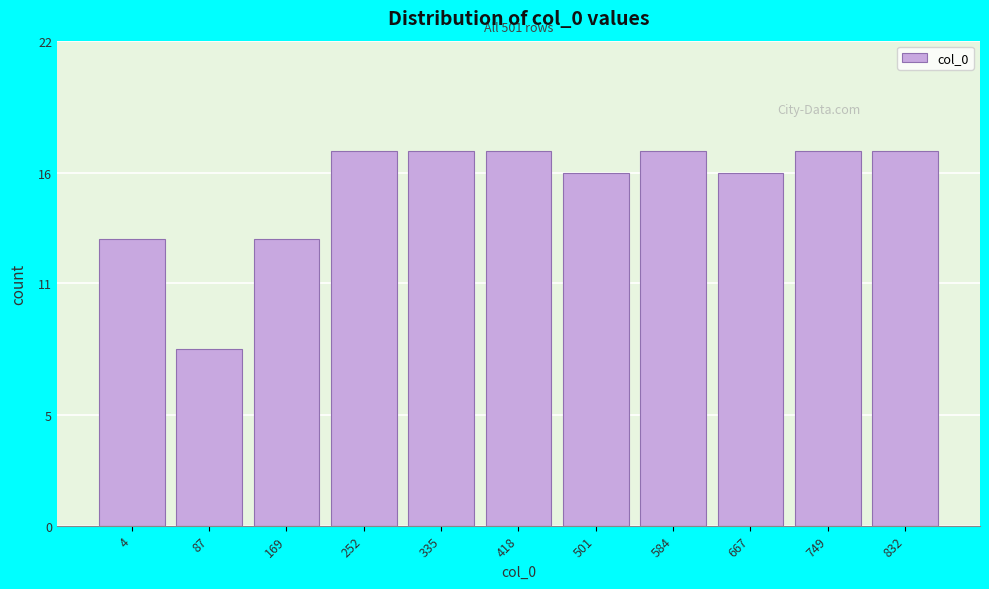

Reading left to right, what are all the values shown in this chart?

13	8	13	17	17	17	16	17	16	17	17